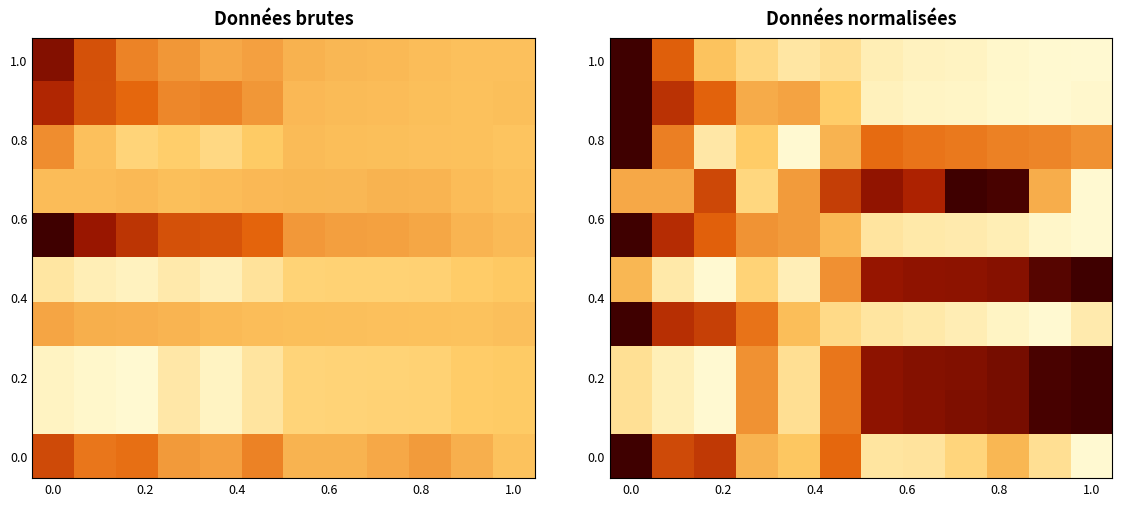

How many data points does each series have?

12